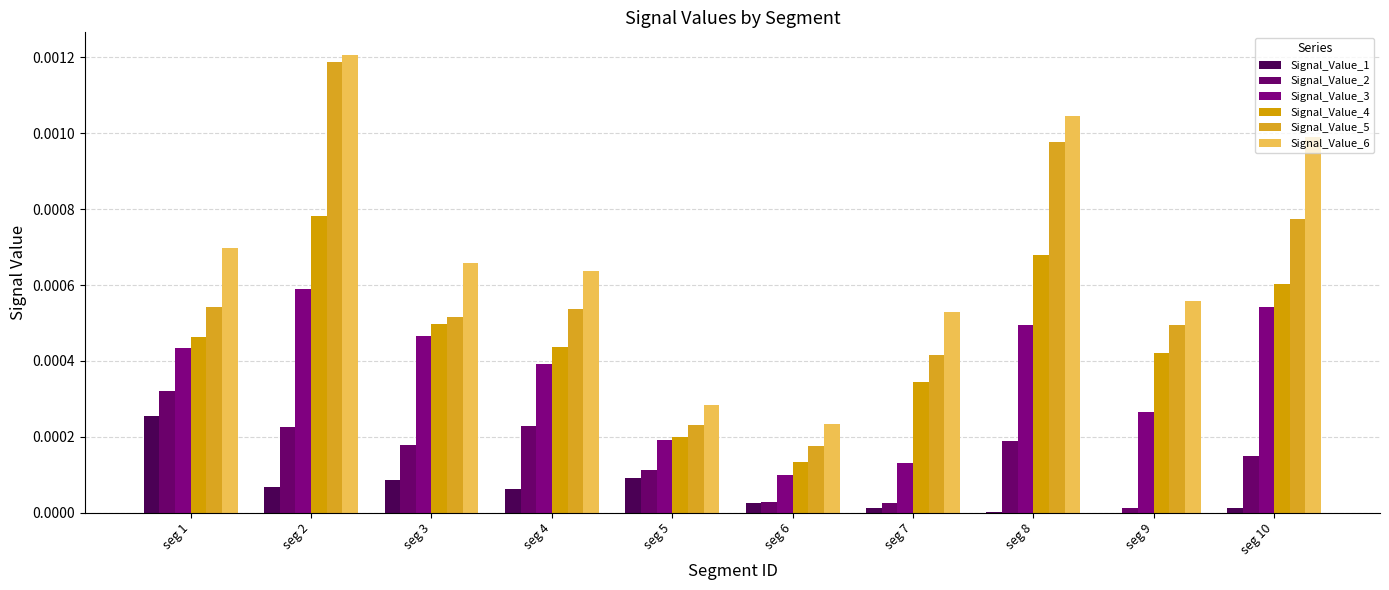

True or false: Signal_Value_4 has a value of 0.0 at seg 3.

True